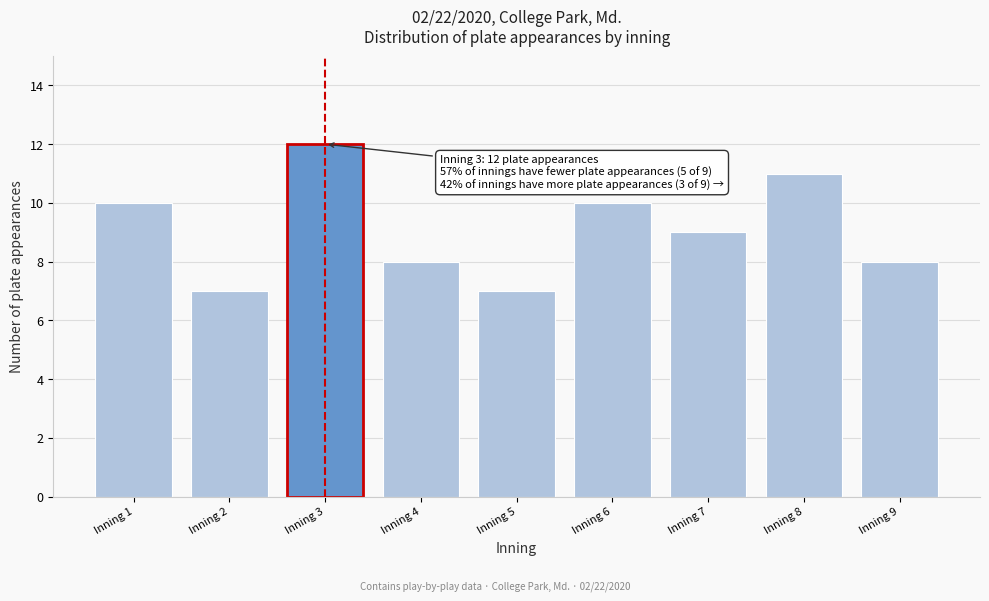

Reading right to left, what are all the values shown in this chart?

Inning 9=8	Inning 8=11	Inning 7=9	Inning 6=10	Inning 5=7	Inning 4=8	Inning 3=12	Inning 2=7	Inning 1=10